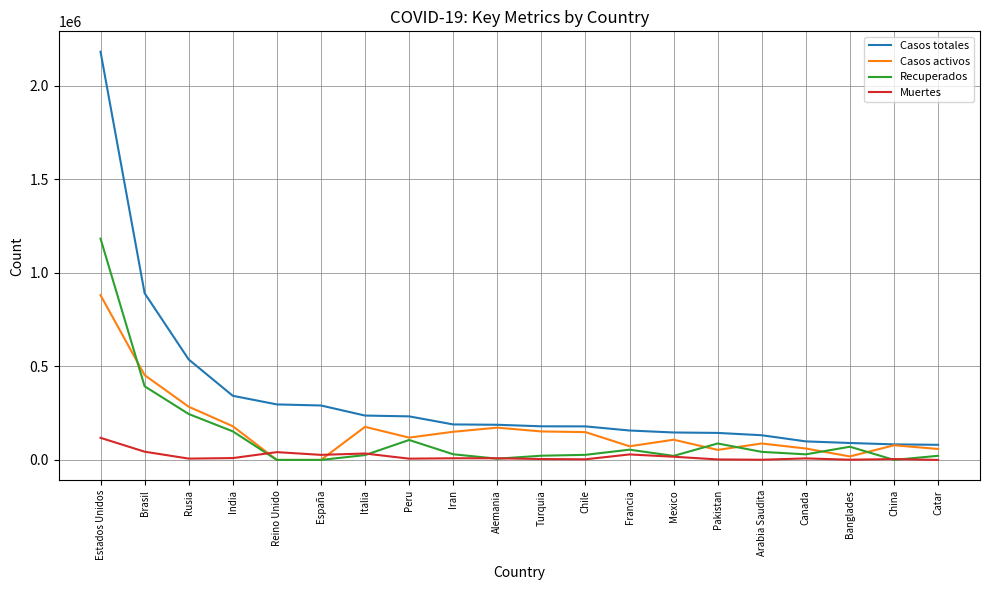

At which label is Recuperados closest to 591709?

Brasil